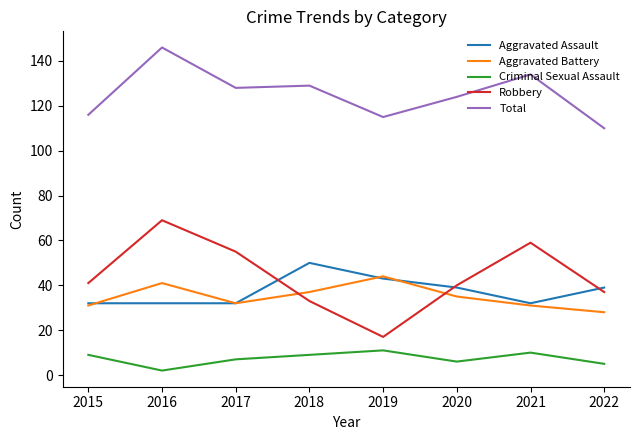

At which label does Robbery reach its peak?

2016